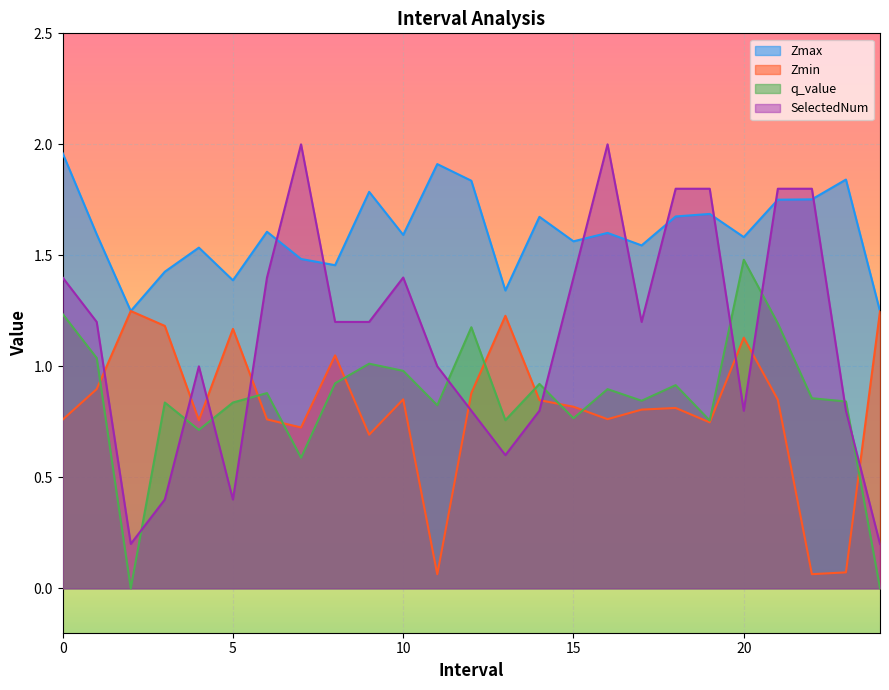

The value of q_value at 18 is 0.9. True or false?

True